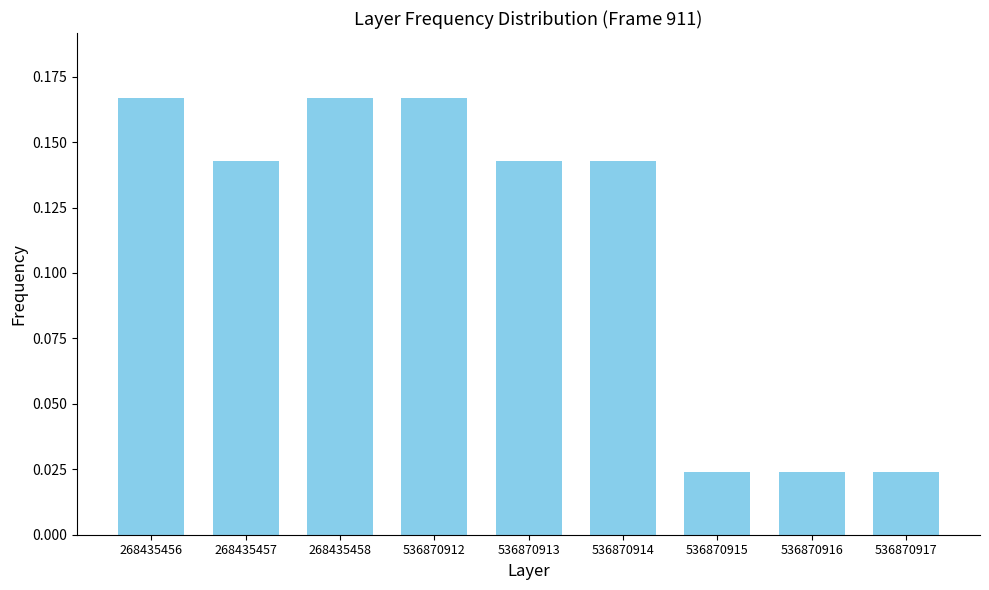

Is it true that the value at 268435457 is 0.2?

False